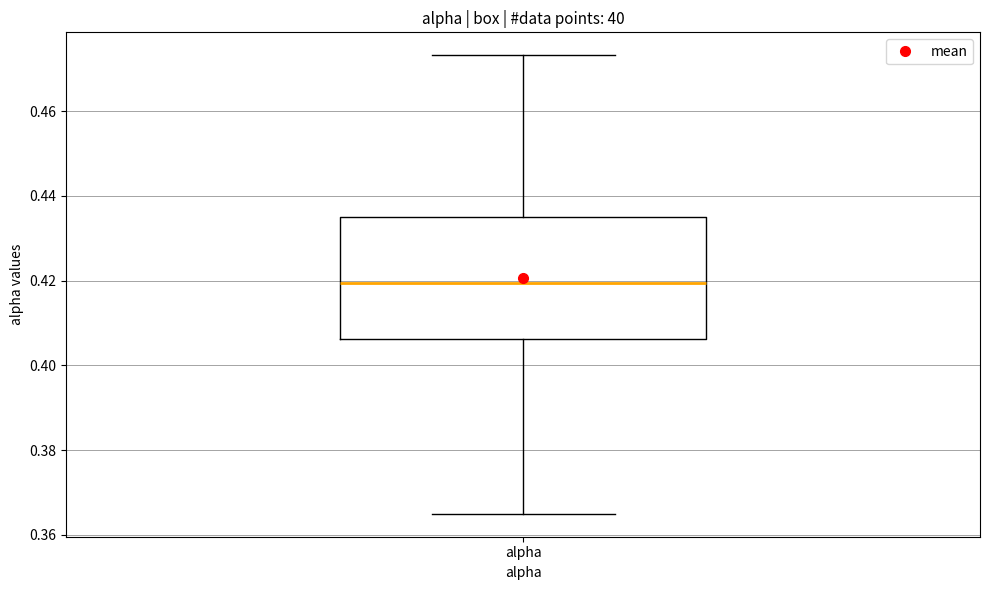

Read this box plot against the y-axis: the position of the median line, the range covered by the box, and the ends of both whiskers. The values are not printed on the chart, so give them approximately, as read against the axis.

median 0.420, box 0.406 to 0.434, whiskers 0.364 to 0.474